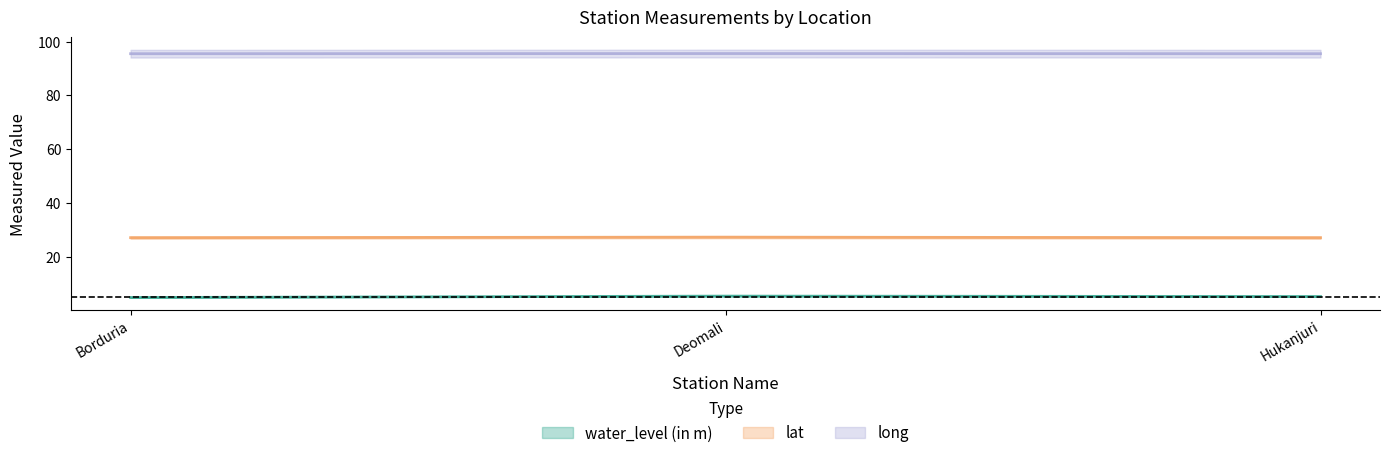

What are all the series names shown in the legend?

water_level (in m), lat, long